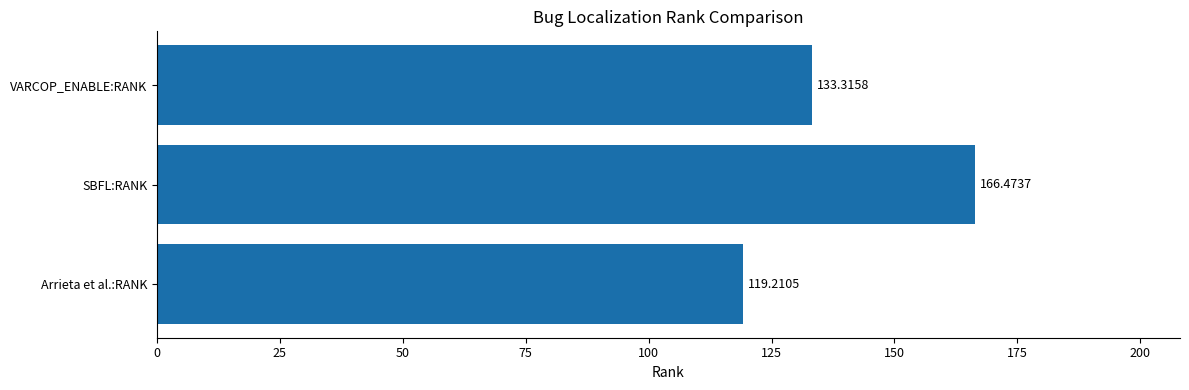

What is the difference between the maximum and minimum values?

47.3